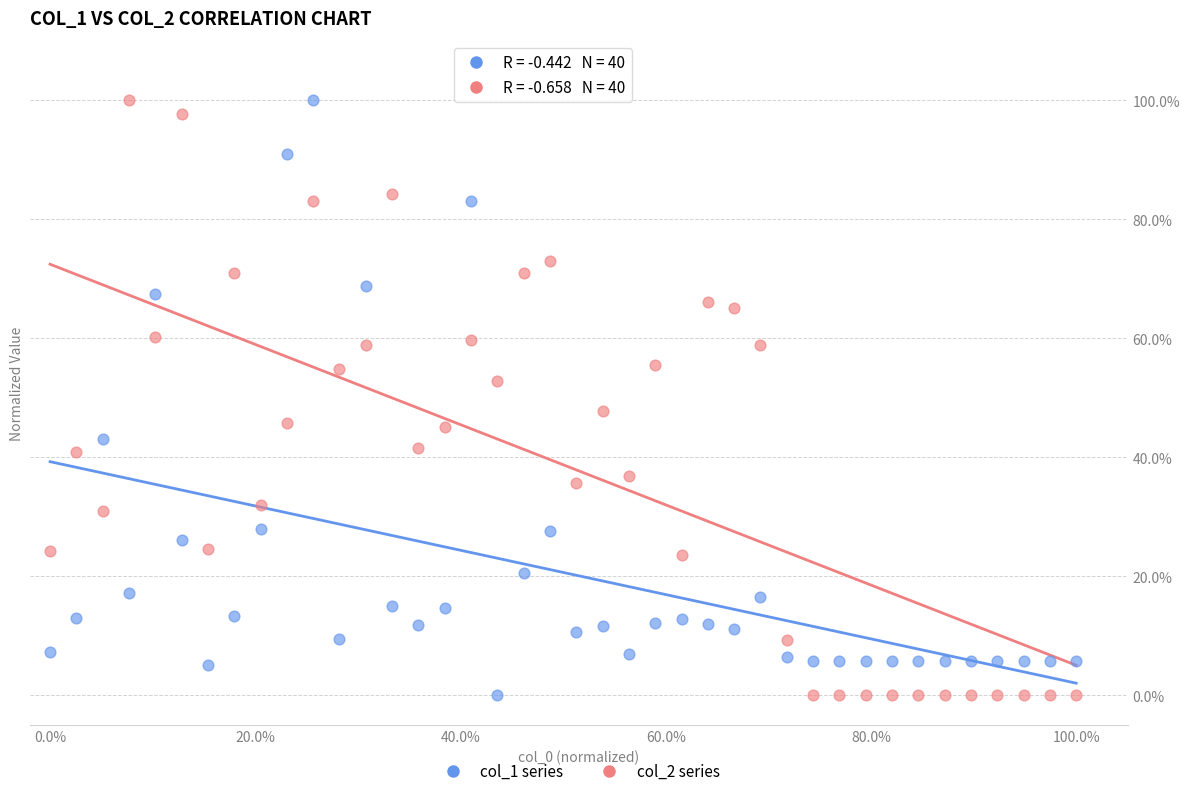

What are all the series names shown in the legend?

col_1 series, col_2 series